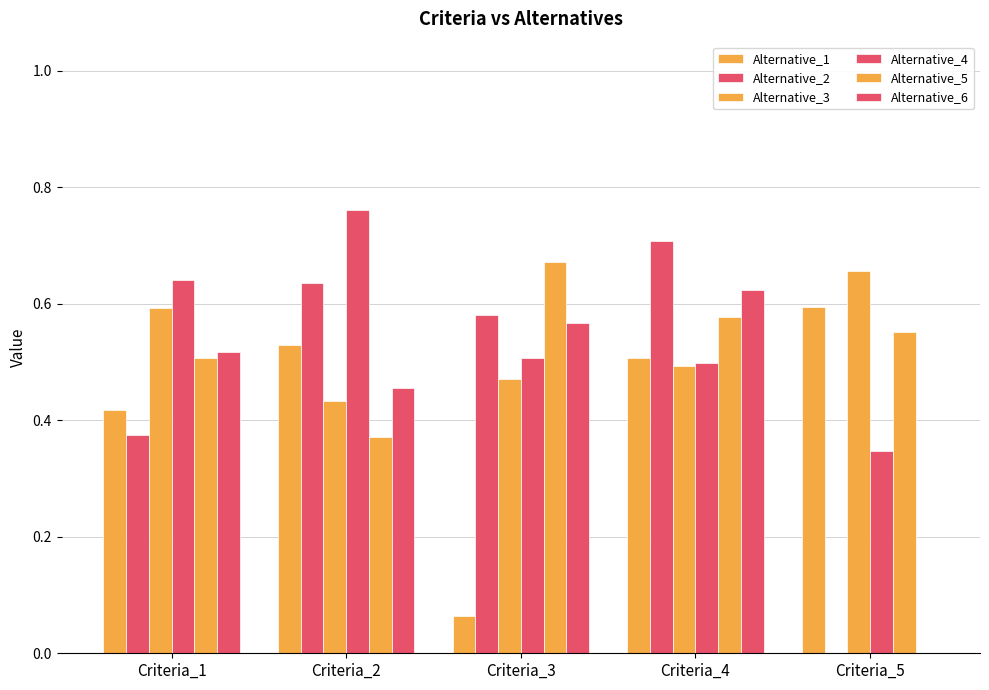

How many series are shown in this chart?

6